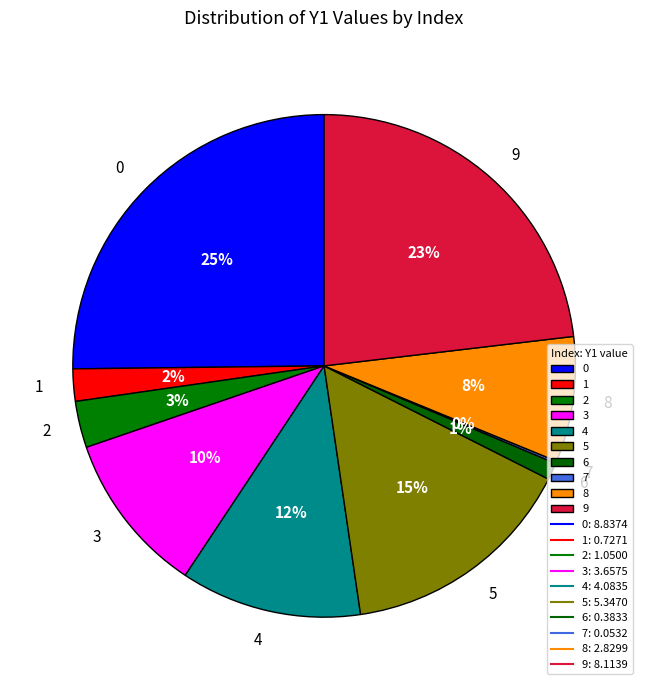

To the nearest percent, what is the difference between the 5 and 3 slice percentages?

5%